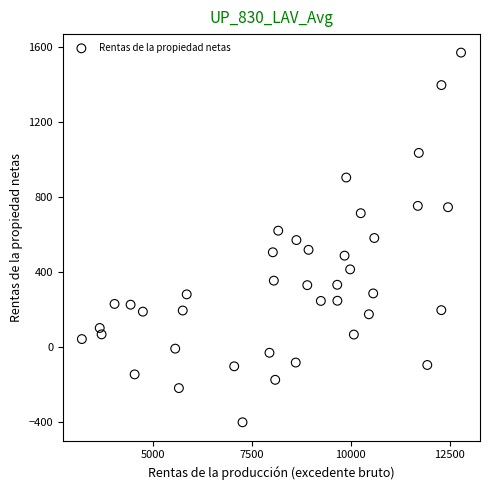

What is the range of X values (max minus min)?

9570